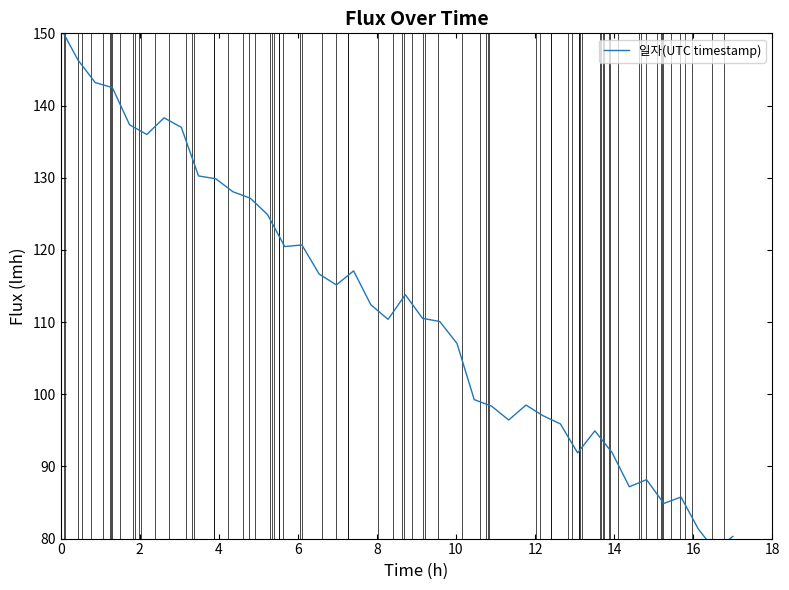

What is the difference between the second highest and minimum values?

68.1